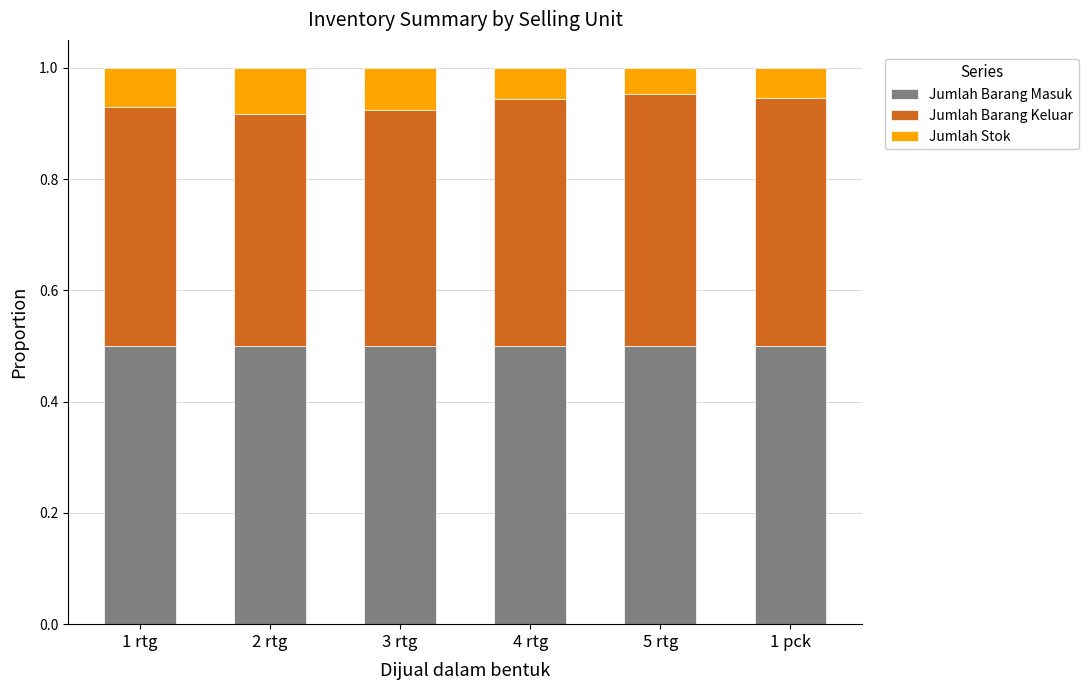

Is it true that Jumlah Barang Masuk equals 0.5 at 5 rtg?

True